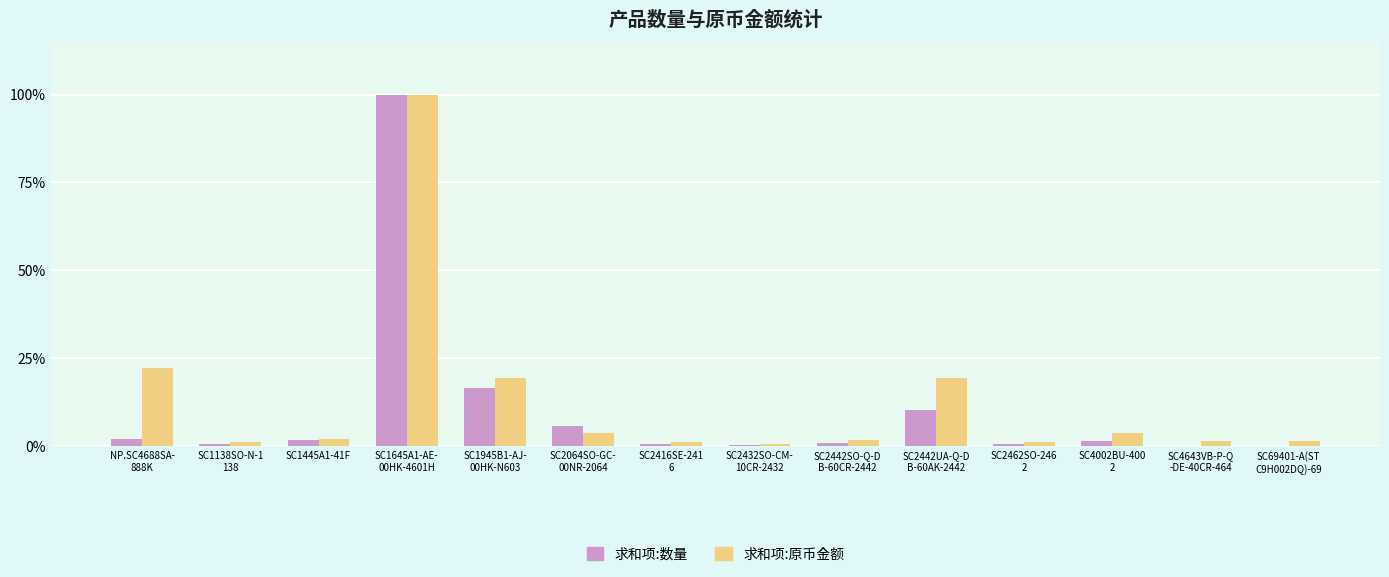

How many series are shown in this chart?

2